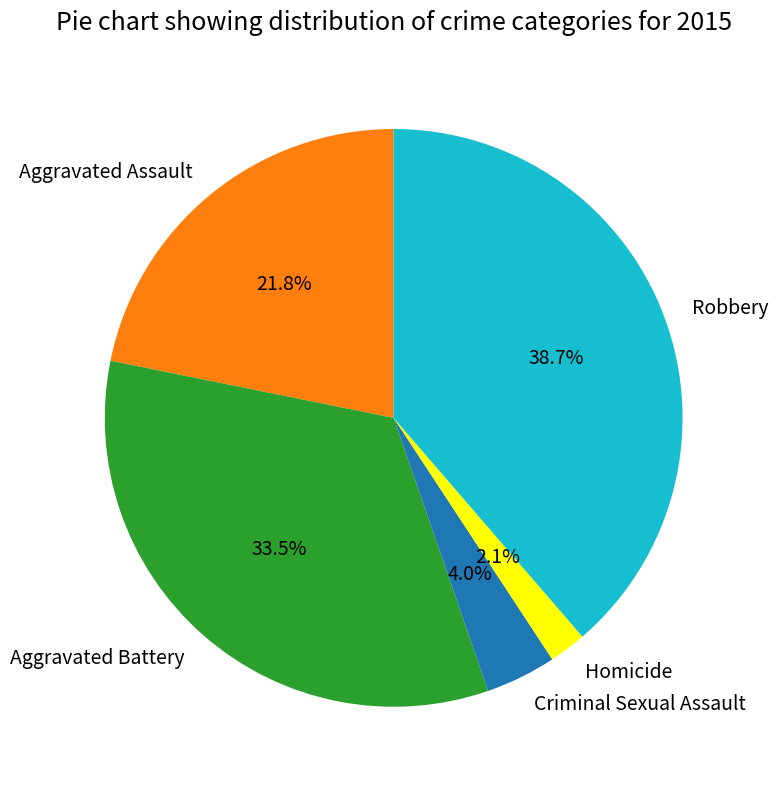

What is the largest slice in the pie chart?

Robbery